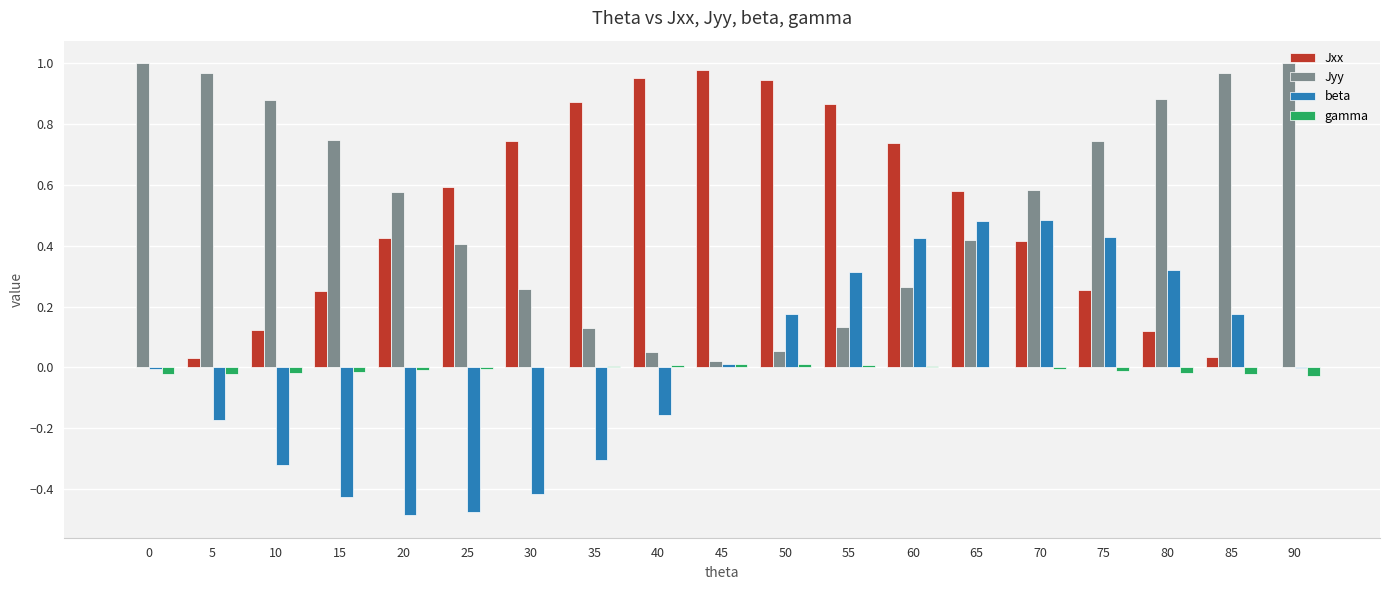

The Jxx series shows 0.6 at 65. True or false?

True